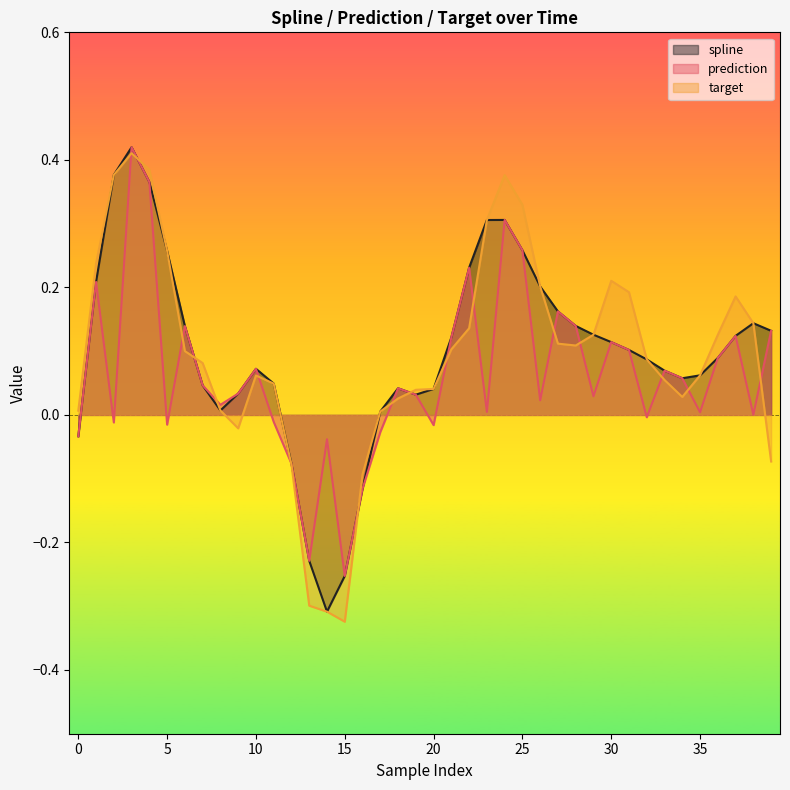

What is the value of the target point at the 33rd from the left?

0.1